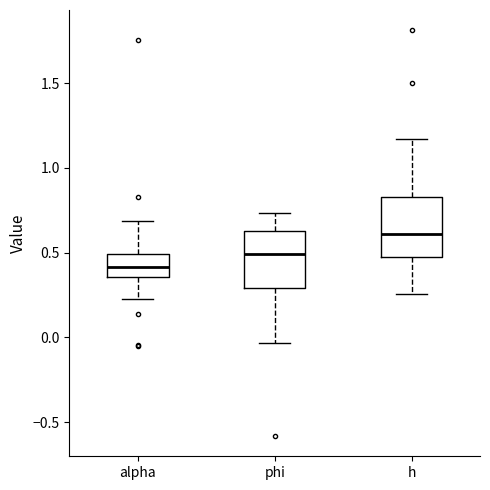

Reading left to right, transcribe this box plot: for each box, give where its median line is, the range the box spans, and where its two whiskers end, as read against the y-axis. The values are not printed on the chart, so give them approximately, as read against the axis.

alpha: median 0.40, box 0.35 to 0.50, whiskers 0.25 to 0.70
phi: median 0.50, box 0.30 to 0.65, whiskers -0.05 to 0.75
h: median 0.60, box 0.45 to 0.85, whiskers 0.25 to 1.15